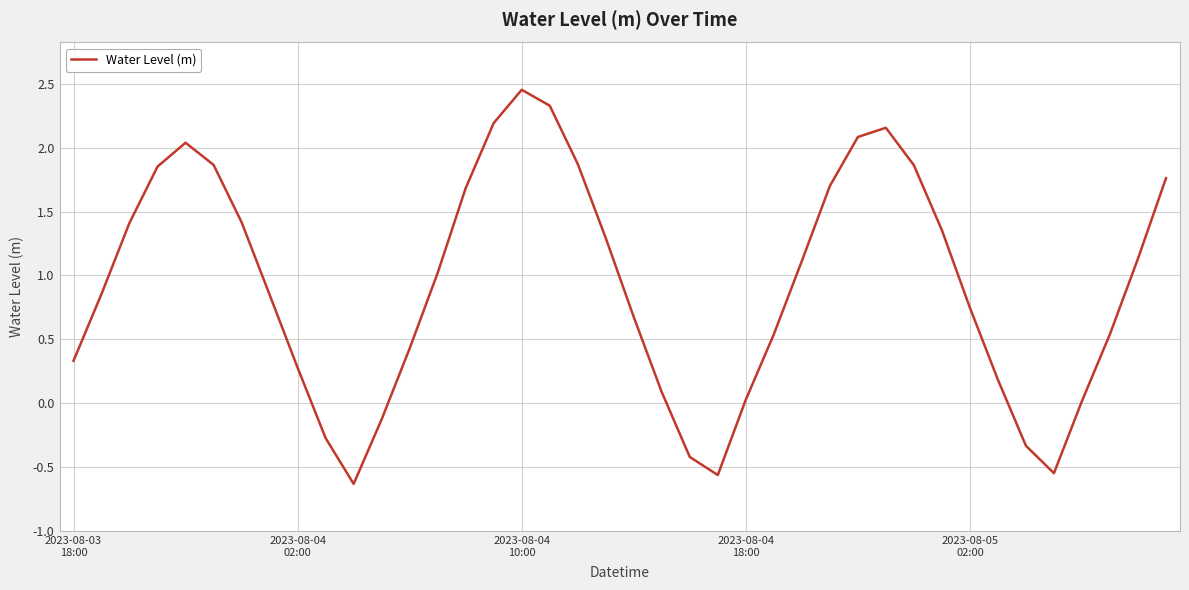

What is the smallest value displayed?

-0.6